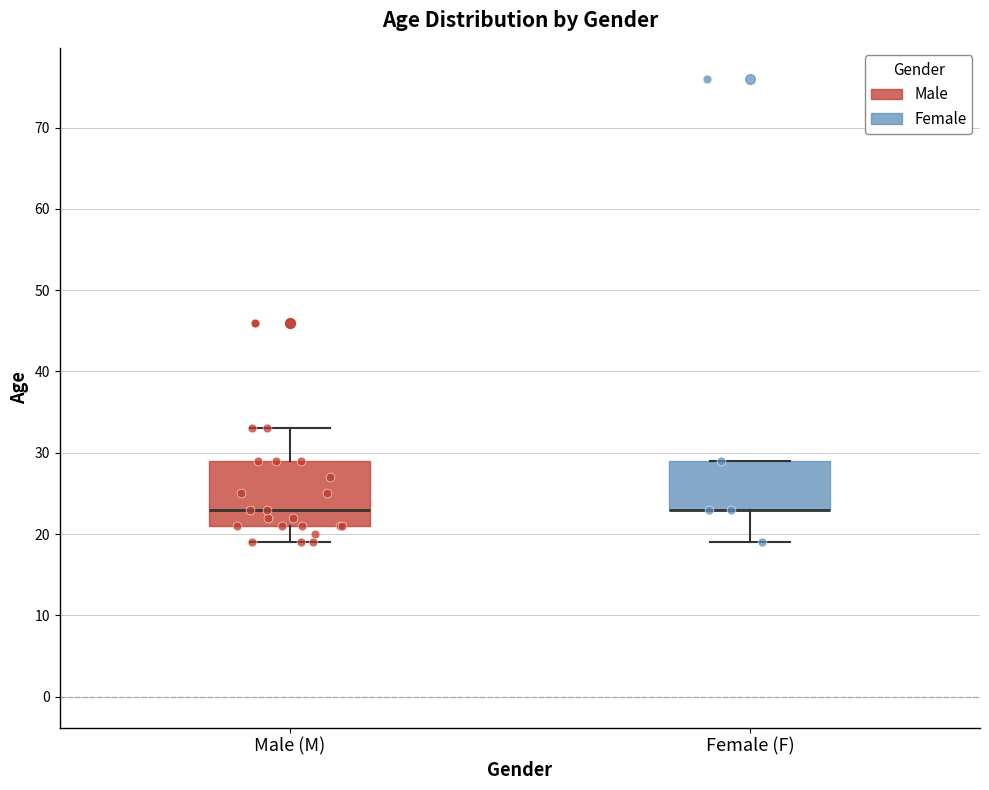

Comparing the boxes themselves (not the whiskers), which one is the tallest?

Male (M)